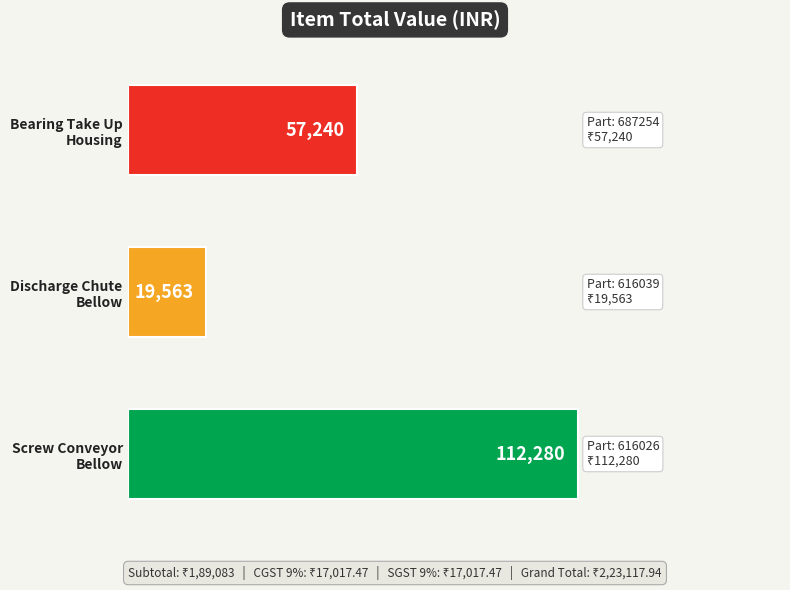

What is the difference between the maximum and minimum values?

92717